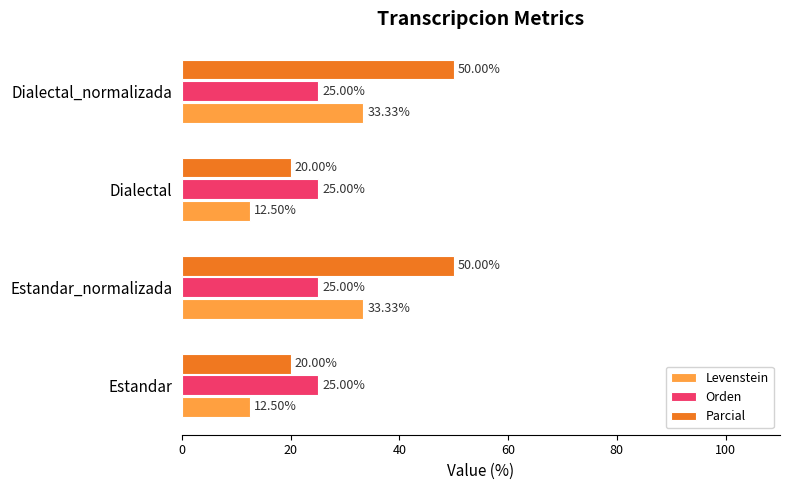

What is the difference between the highest and lowest values at Estandar_normalizada?

25.0